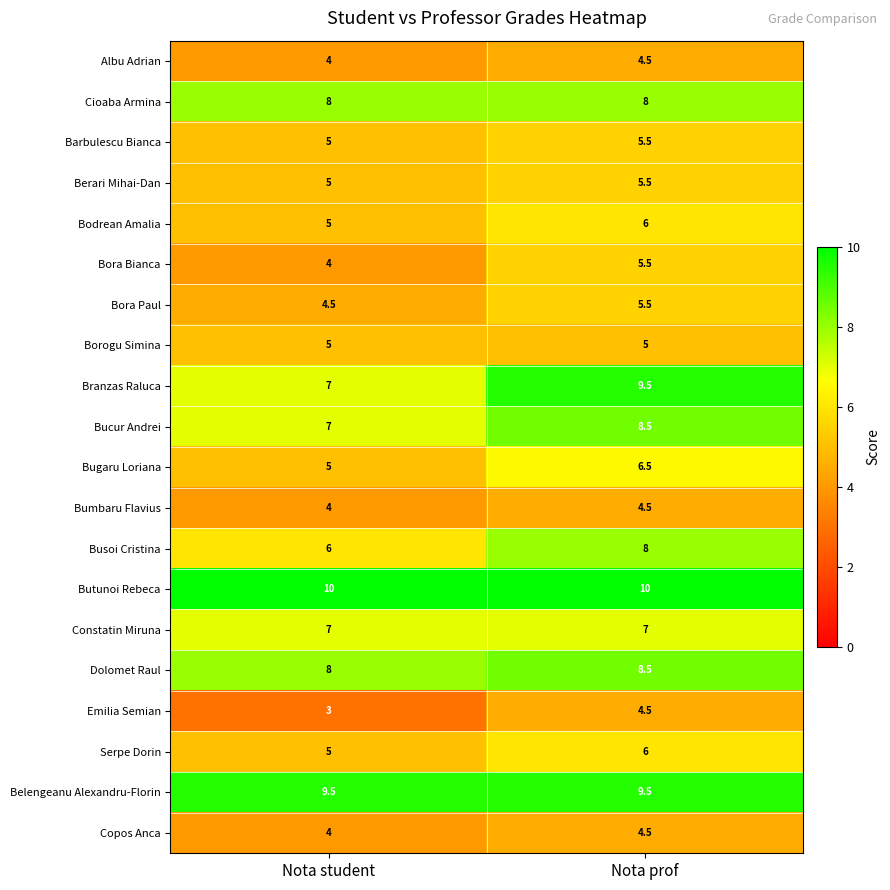

What is the sum of all Belengeanu Alexandru-Florin values?

19.0